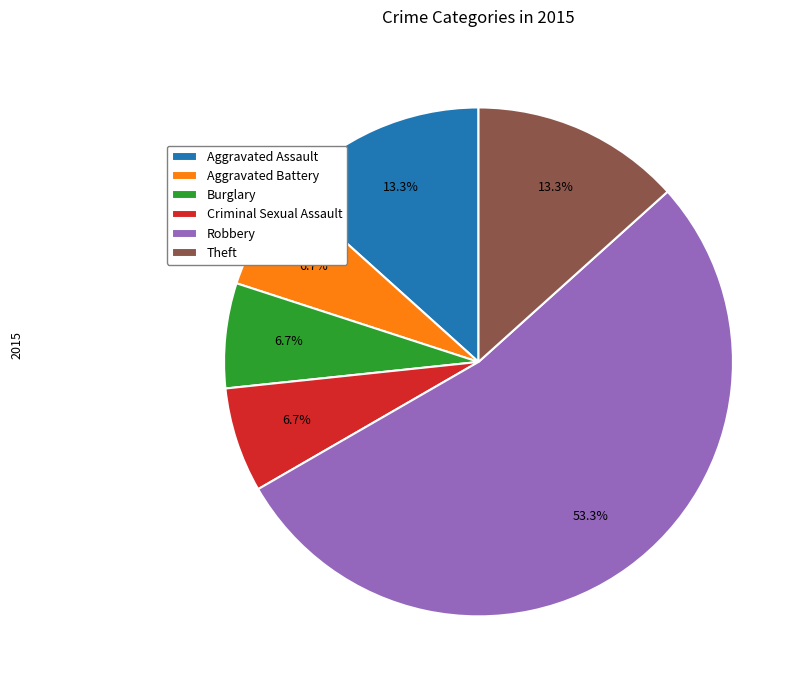

Which category accounts for the majority?

Robbery